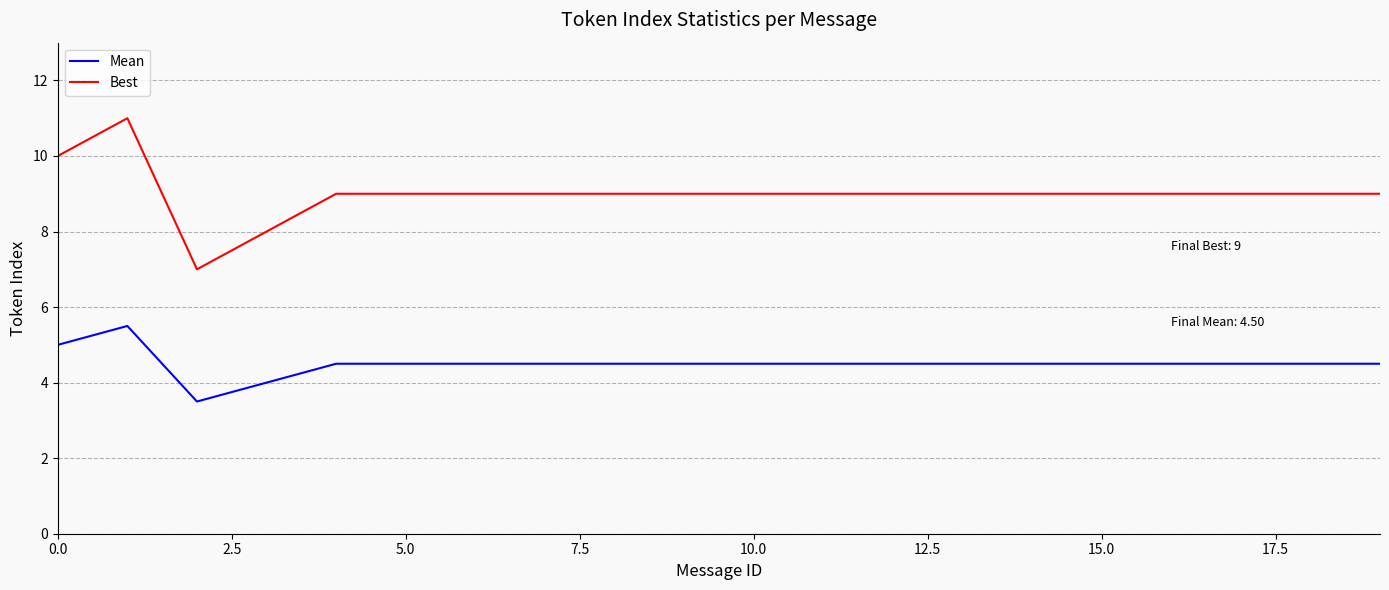

True or false: Mean and Best cross at least once.

False